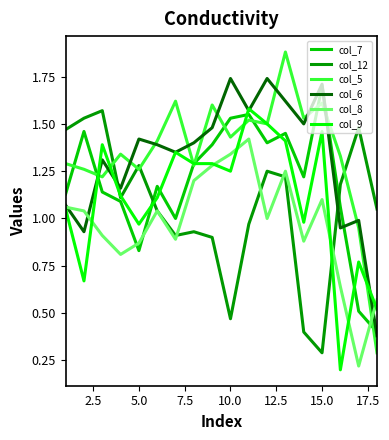

After their last crossing, which series has the higher values: col_6 or col_5?

col_6